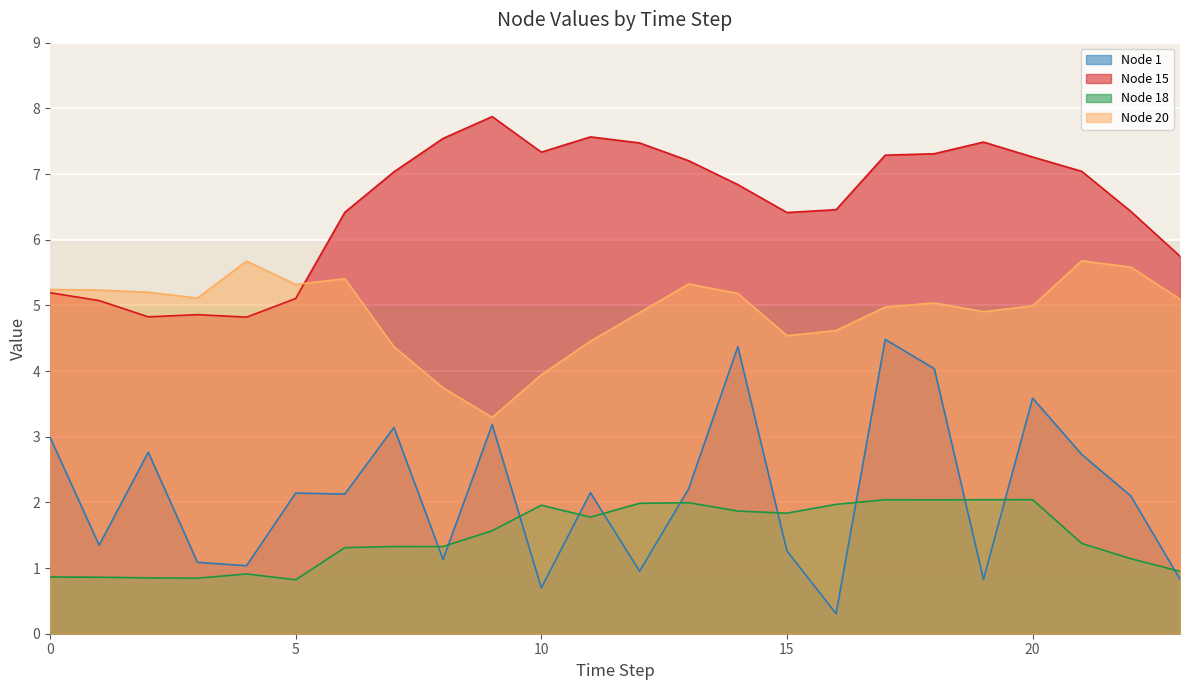

What is the sum of the Node 20 values at 6 and 20?

10.4